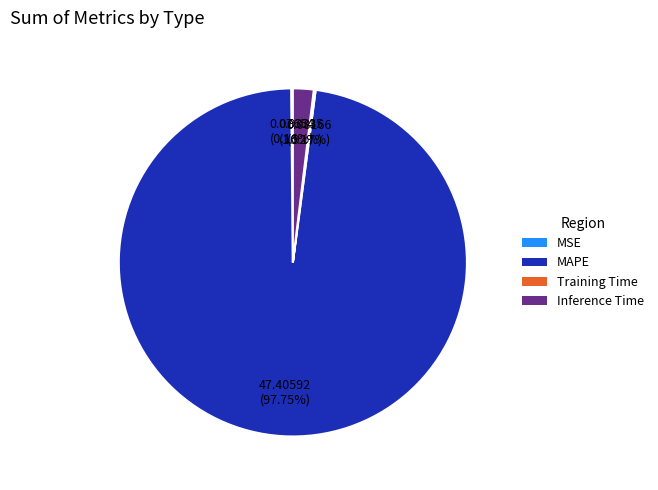

True or false: MAPE accounts for 83% of the total.

False